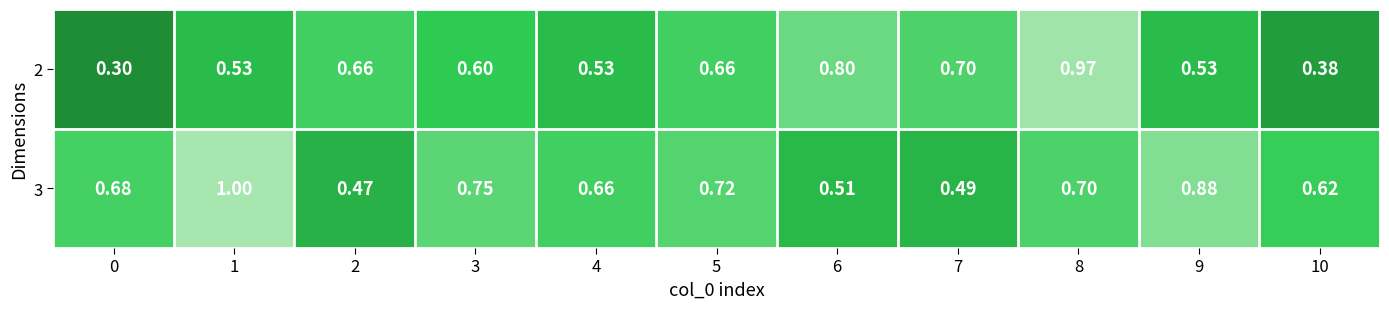

Which series has the largest total across all categories?

3